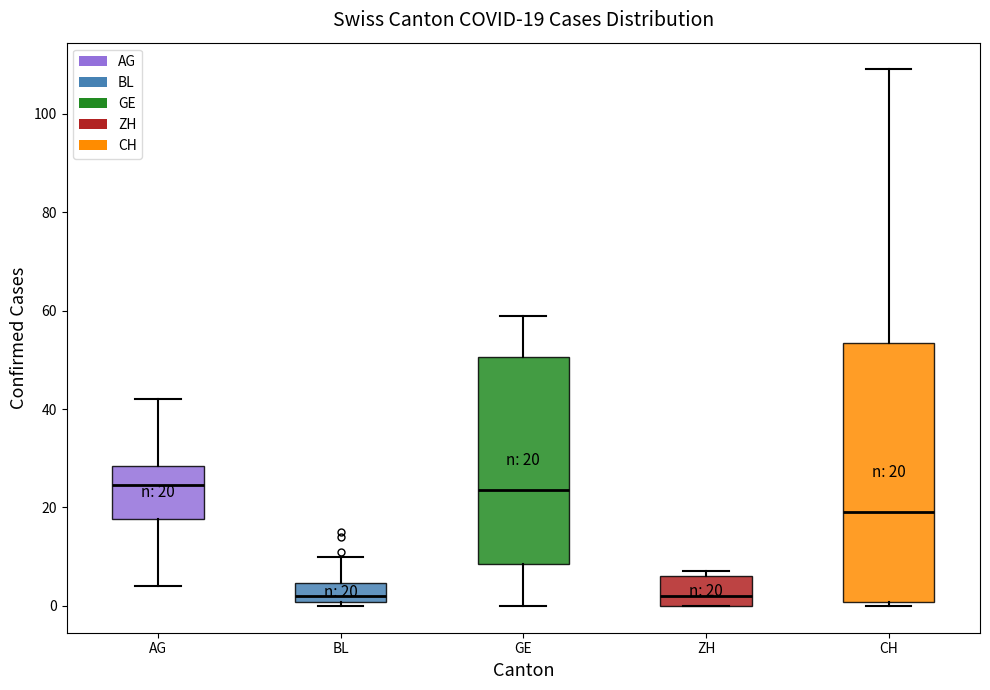

Comparing the boxes themselves (not the whiskers), which one is the tallest?

CH